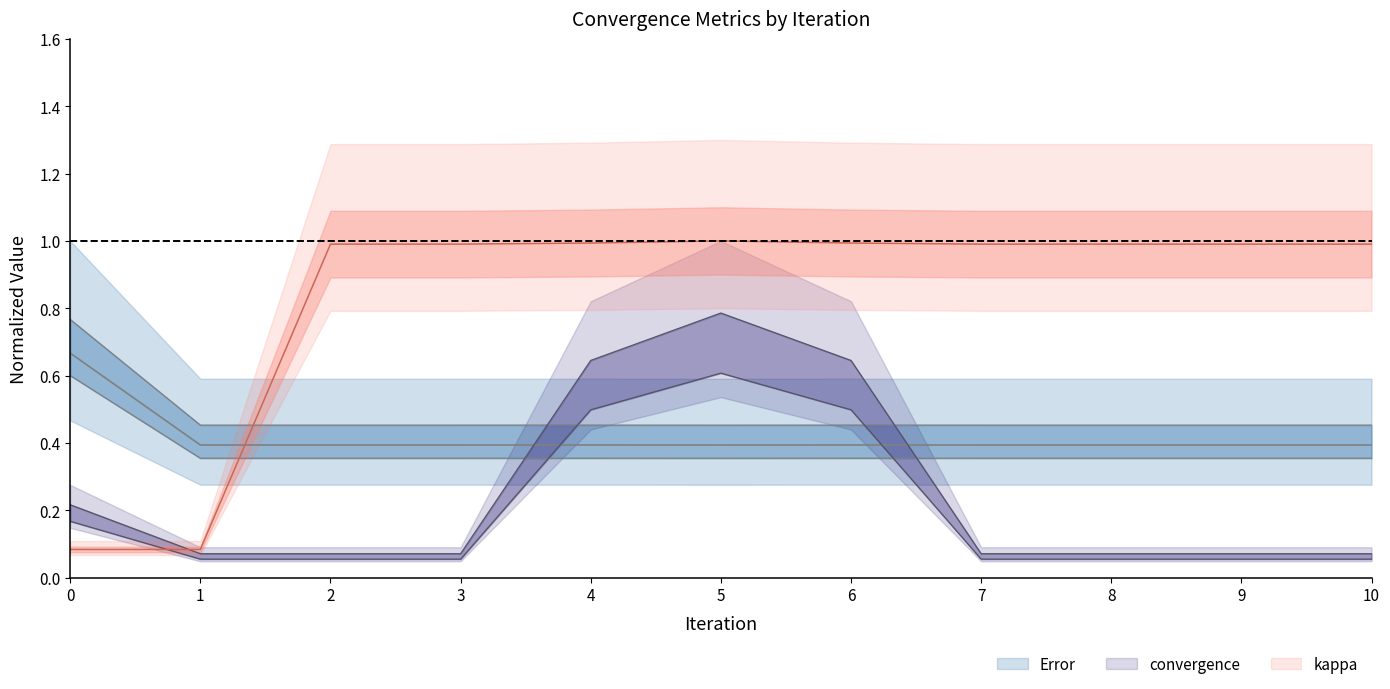

Between 1 and 10, which series saw the biggest shift?

kappa